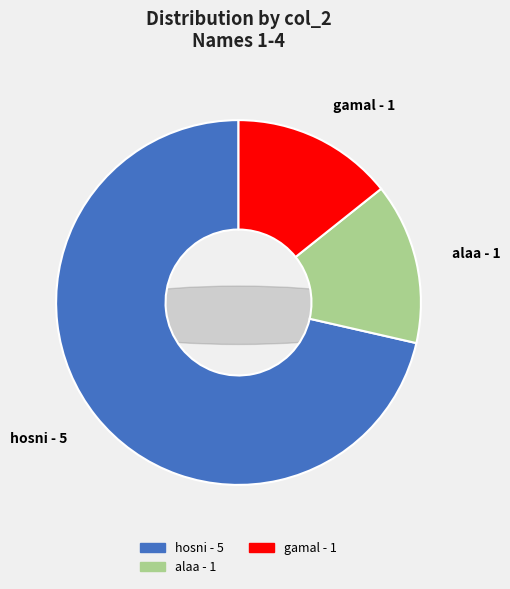

True or false: gamal accounts for 14% of the total.

True